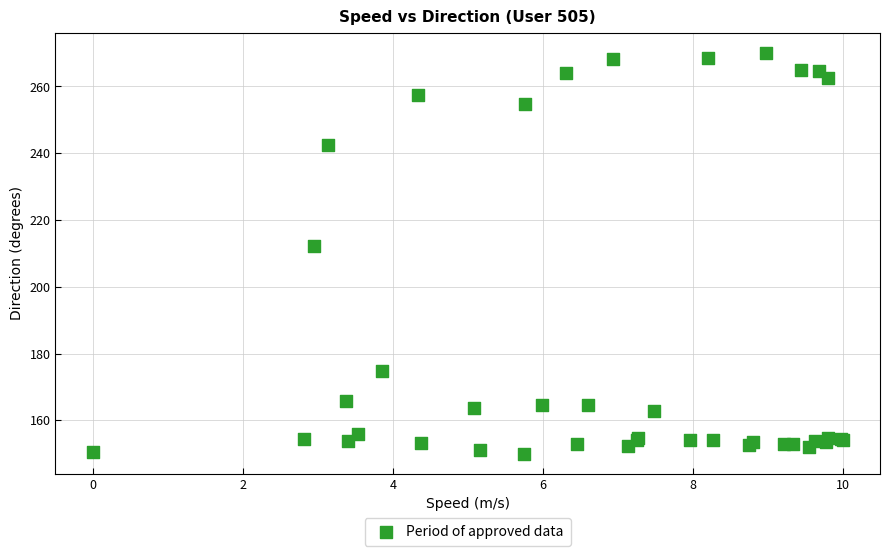

What Y value in the scatter plot is closest to 210?

212.2